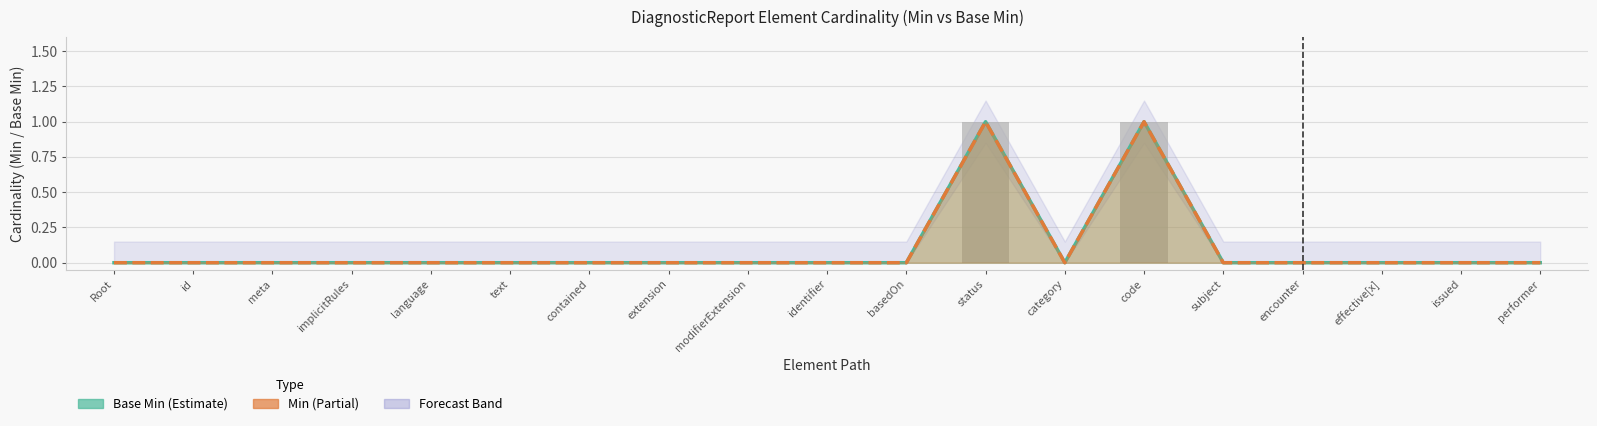

Which series has the largest total across all categories?

Base Min (line)